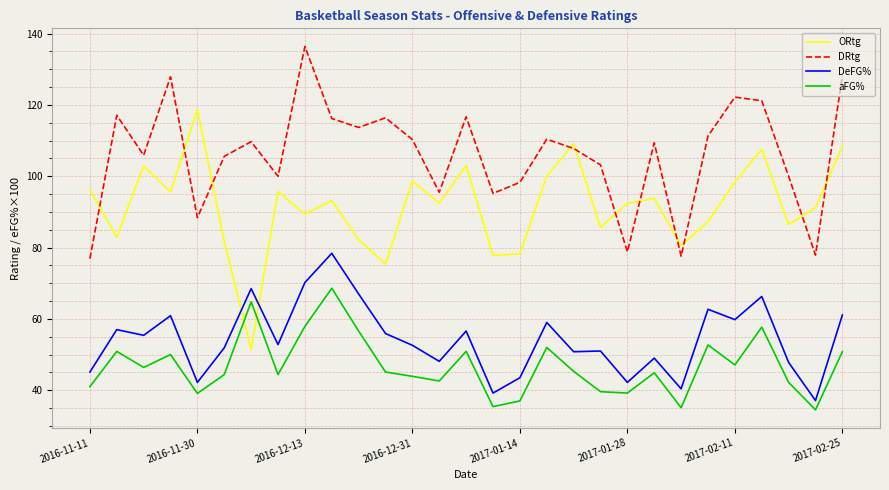

True or false: DeFG% and DRtg intersect in this chart.

False